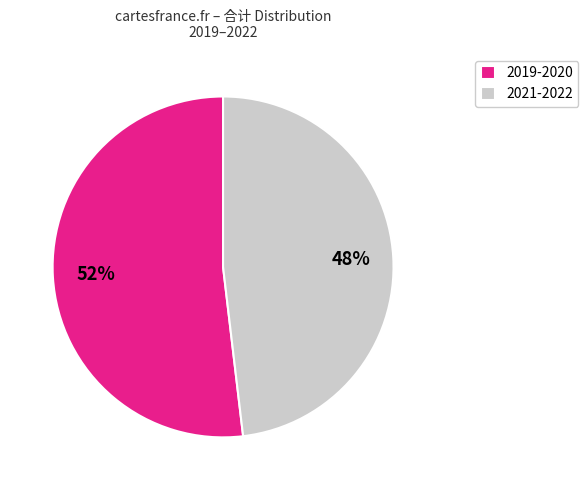

True or false: 2019-2020 accounts for 59% of the total.

False